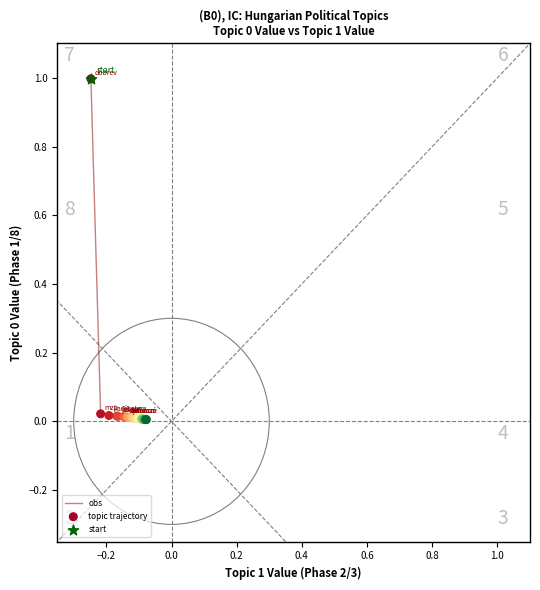

What is the greatest value displayed?

1.0